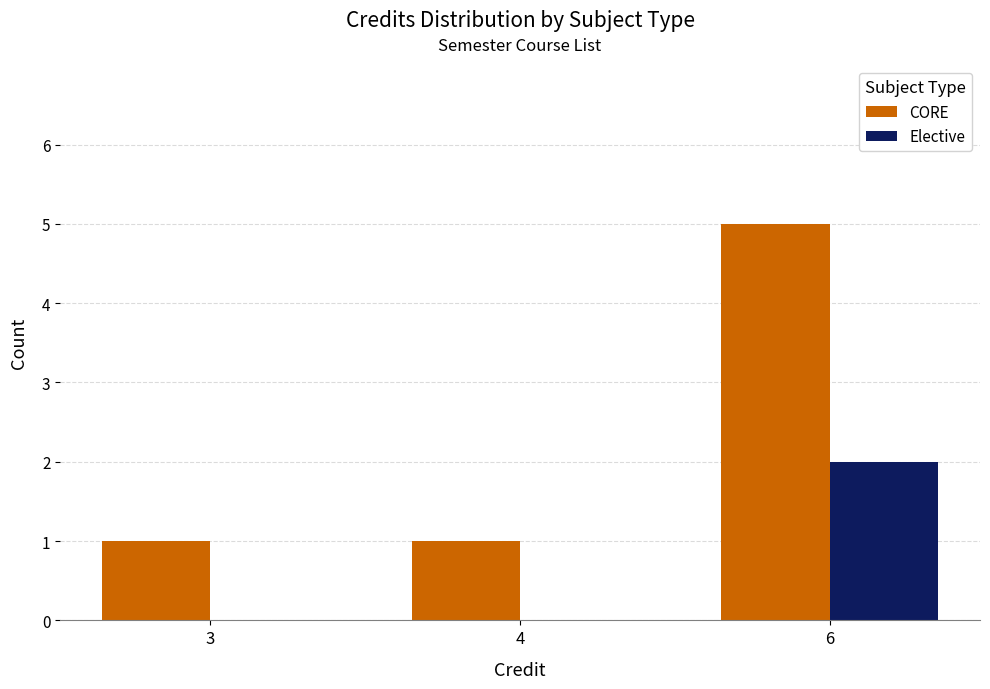

Count the number of data series in this chart.

2